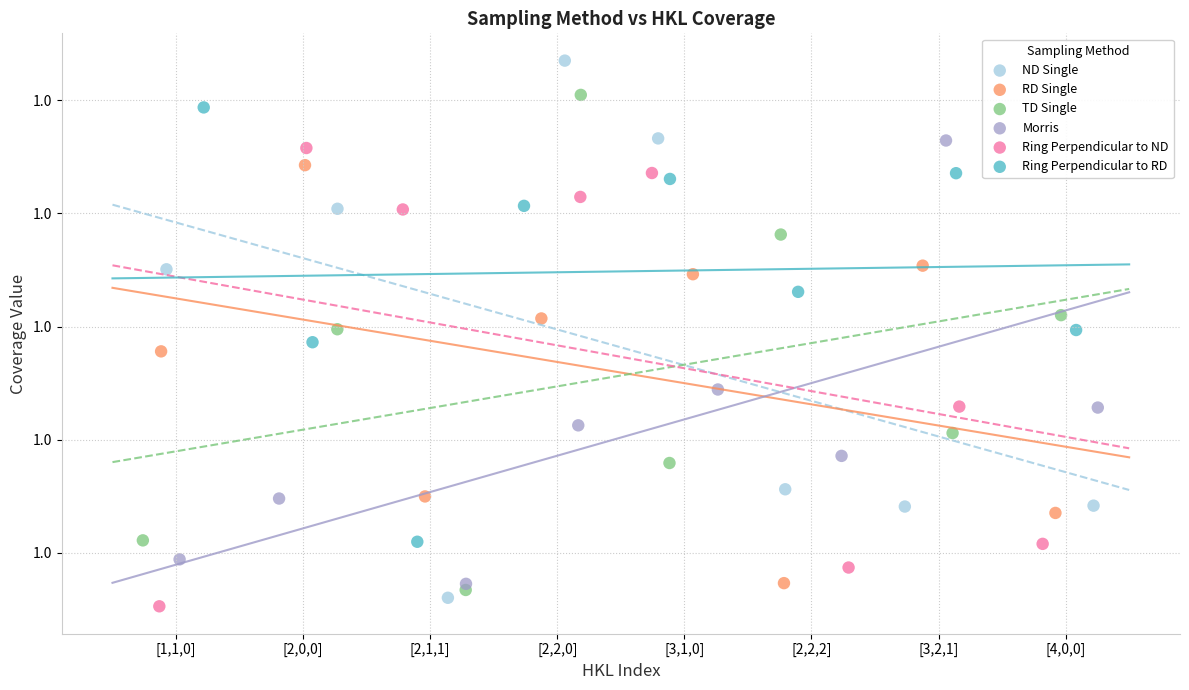

Which series reaches the minimum Y coordinate?

Ring Perpendicular to ND